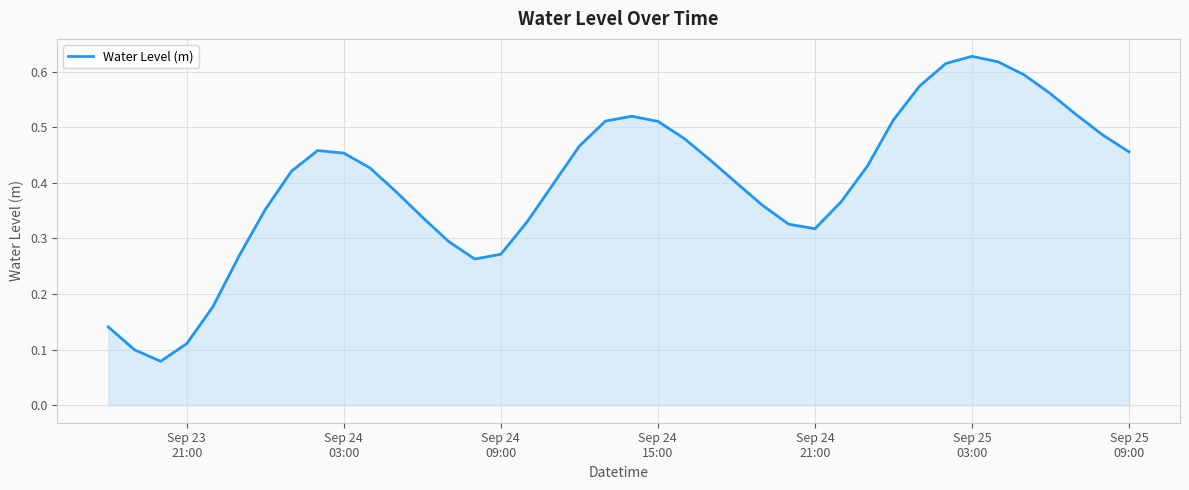

How many values are between 0 and 1?

40